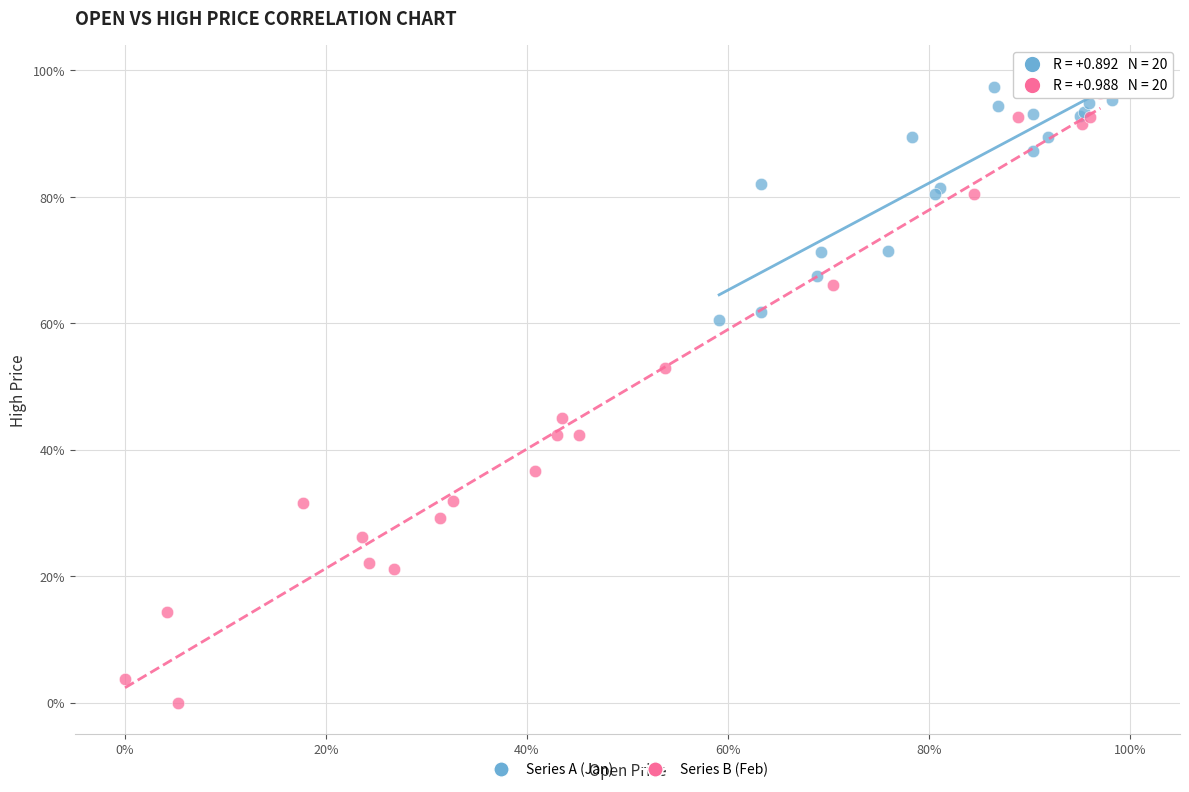

Which series has the widest spread of Y values?

Series B (Feb)